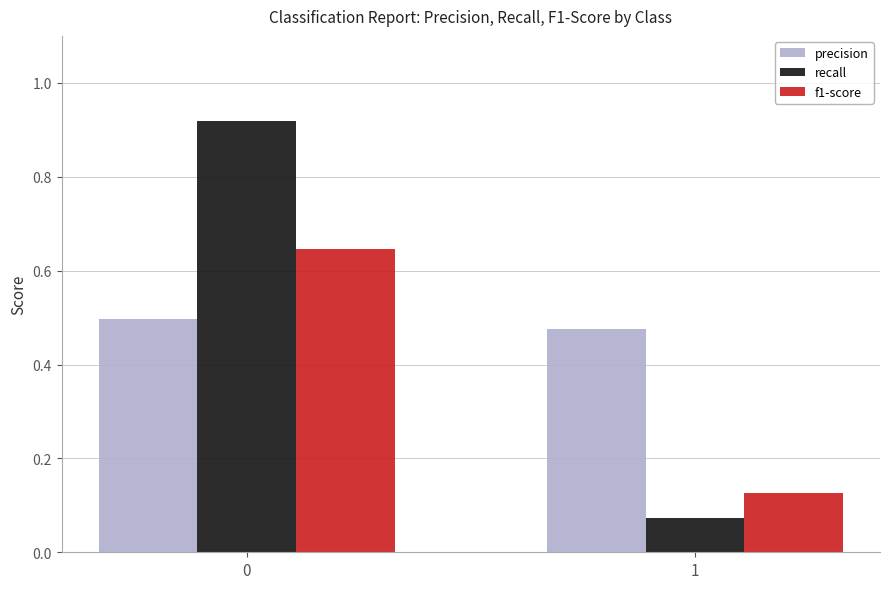

Are the bars horizontal?

No